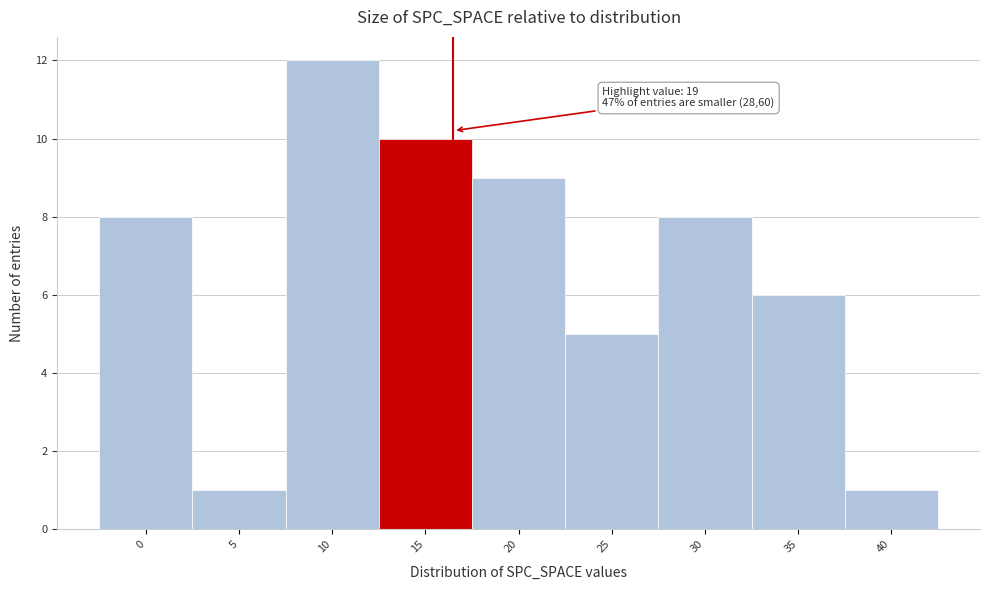

Reading left to right, extract all data points from this chart.

8	1	12	10	9	5	8	6	1